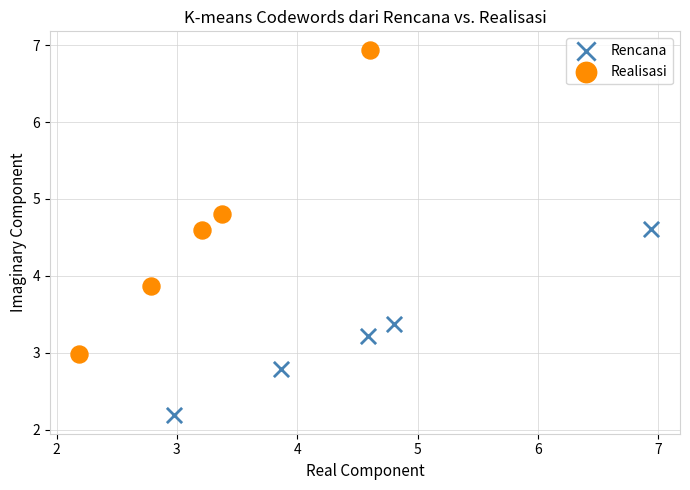

Which series has the largest Y range (max minus min)?

Realisasi